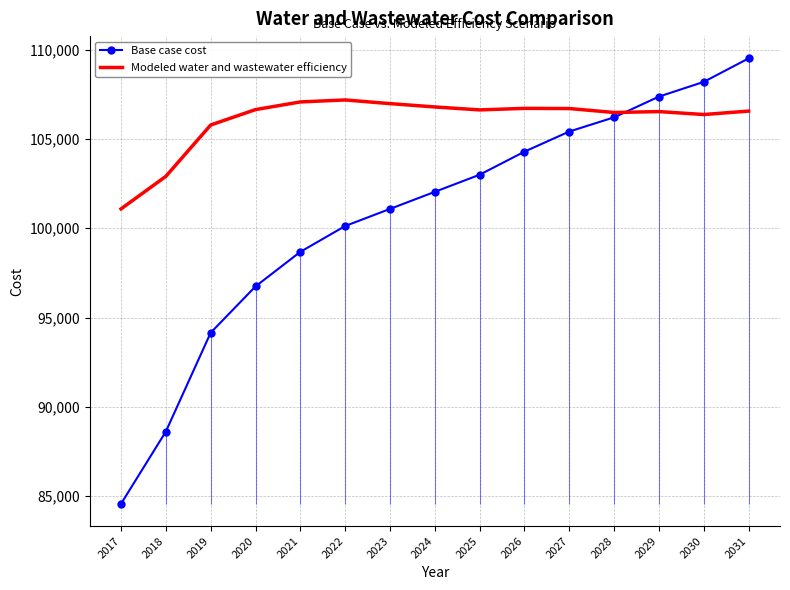

Which category has the highest value in the Modeled water and wastewater efficiency series?

2022